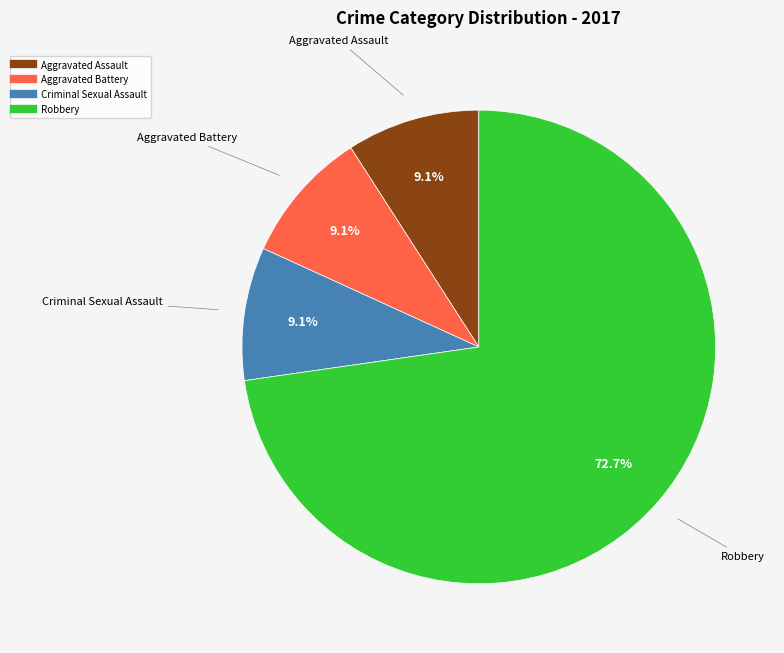

Is there any slice that represents more than half of the pie?

Yes